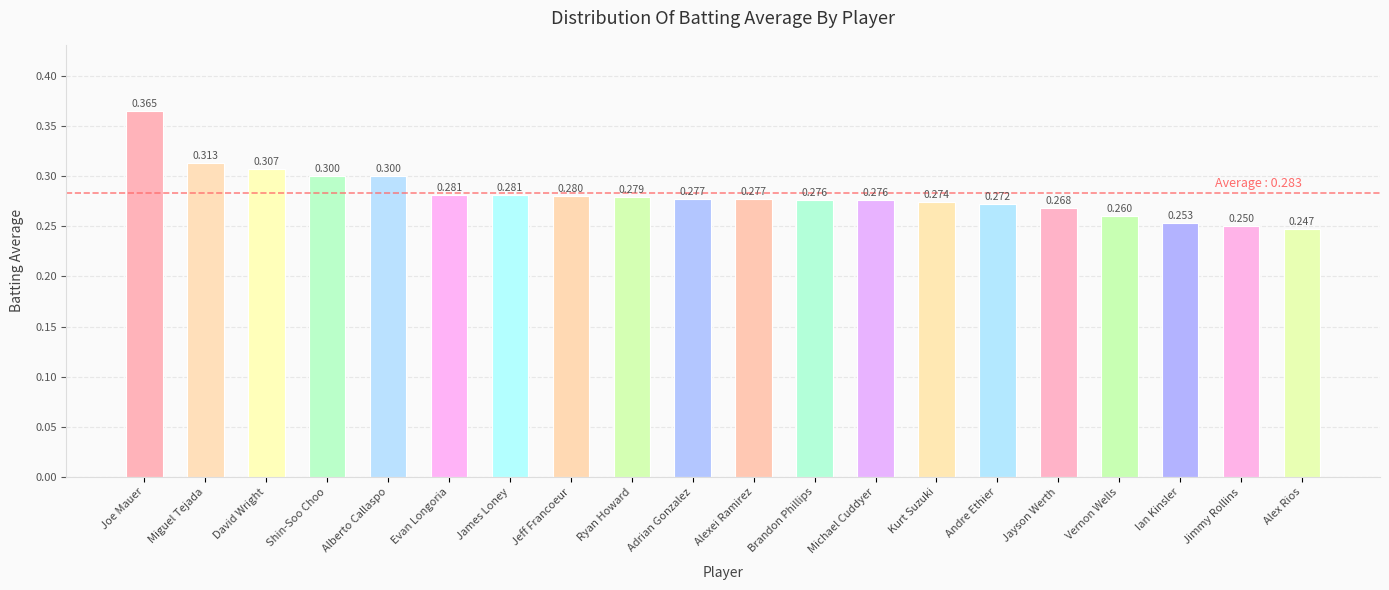

Which has a higher value, Ian Kinsler or James Loney?

James Loney